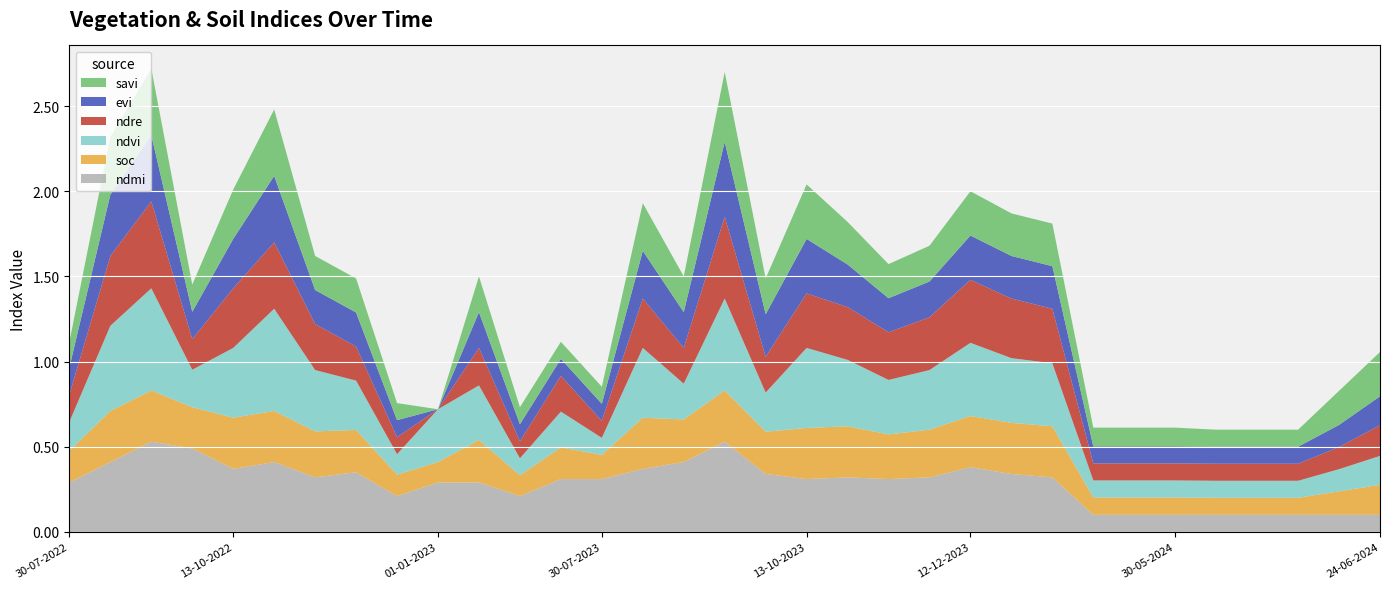

Reading right to left, list all the values displayed in this chart.

ndvi: 0.2	0.1	0.1	0.1	0.1	0.1	0.1	0.1	0.4	0.4	0.4	0.3	0.3	0.4	0.5	0.2	0.5	0.2	0.4	0.1	0.2	0.1	0.3	0.3	0.1	0.3	0.4	0.6	0.4	0.2	0.6	0.5	0.2
ndre: 0.2	0.1	0.1	0.1	0.1	0.1	0.1	0.1	0.3	0.3	0.4	0.3	0.3	0.3	0.3	0.2	0.5	0.2	0.3	0.1	0.2	0.1	0.2	0.0	0.1	0.2	0.3	0.4	0.3	0.2	0.5	0.4	0.2
soc: 0.2	0.1	0.1	0.1	0.1	0.1	0.1	0.1	0.3	0.3	0.3	0.3	0.3	0.3	0.3	0.2	0.3	0.2	0.3	0.1	0.2	0.1	0.2	0.1	0.1	0.2	0.3	0.3	0.3	0.2	0.3	0.3	0.2
evi: 0.2	0.1	0.1	0.1	0.1	0.1	0.1	0.1	0.2	0.2	0.3	0.2	0.2	0.2	0.3	0.2	0.4	0.2	0.3	0.1	0.1	0.1	0.2	0.0	0.1	0.2	0.2	0.4	0.3	0.2	0.4	0.4	0.2
savi: 0.3	0.2	0.1	0.1	0.1	0.1	0.1	0.1	0.2	0.2	0.3	0.2	0.2	0.2	0.3	0.2	0.4	0.2	0.3	0.1	0.1	0.1	0.2	0.0	0.1	0.2	0.2	0.4	0.3	0.2	0.4	0.3	0.1
ndmi: 0.1	0.1	0.1	0.1	0.1	0.1	0.1	0.1	0.3	0.3	0.4	0.3	0.3	0.3	0.3	0.3	0.5	0.4	0.4	0.3	0.3	0.2	0.3	0.3	0.2	0.3	0.3	0.4	0.4	0.5	0.5	0.4	0.3